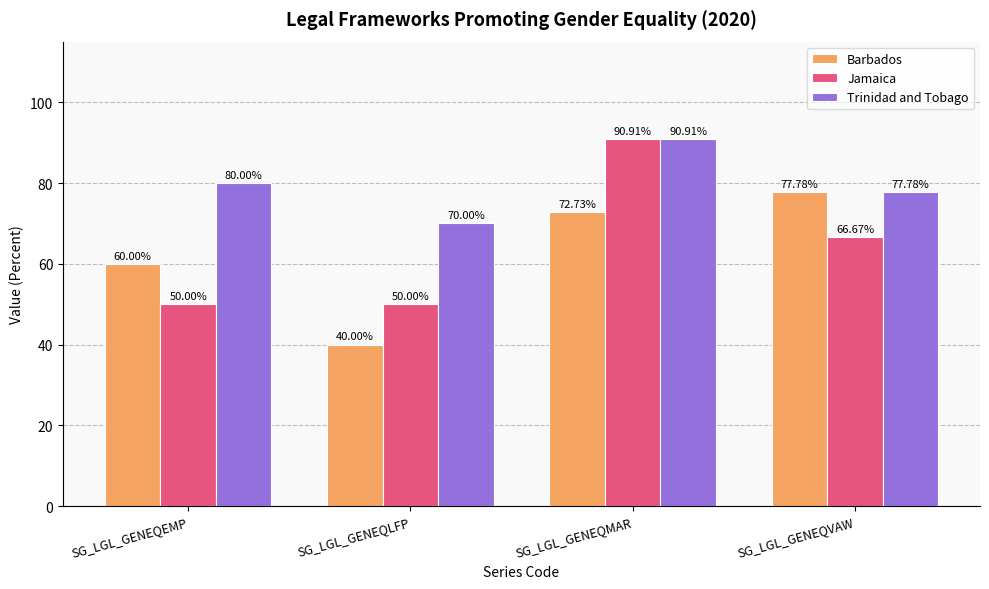

At how many categories does at least one series exceed 65?

4